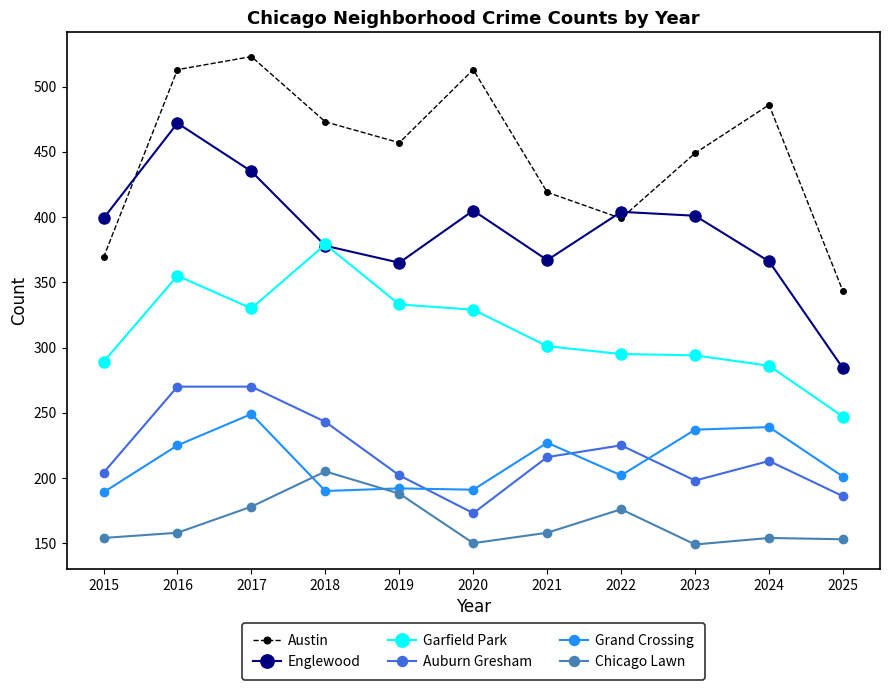

Which series has the largest range (max minus min)?

Englewood